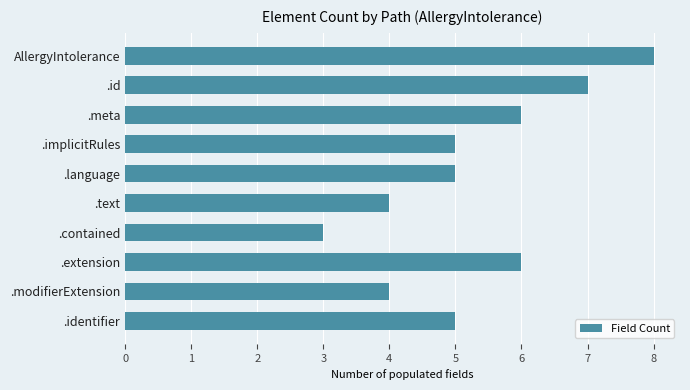

Which category has the lowest value across all series?

.contained